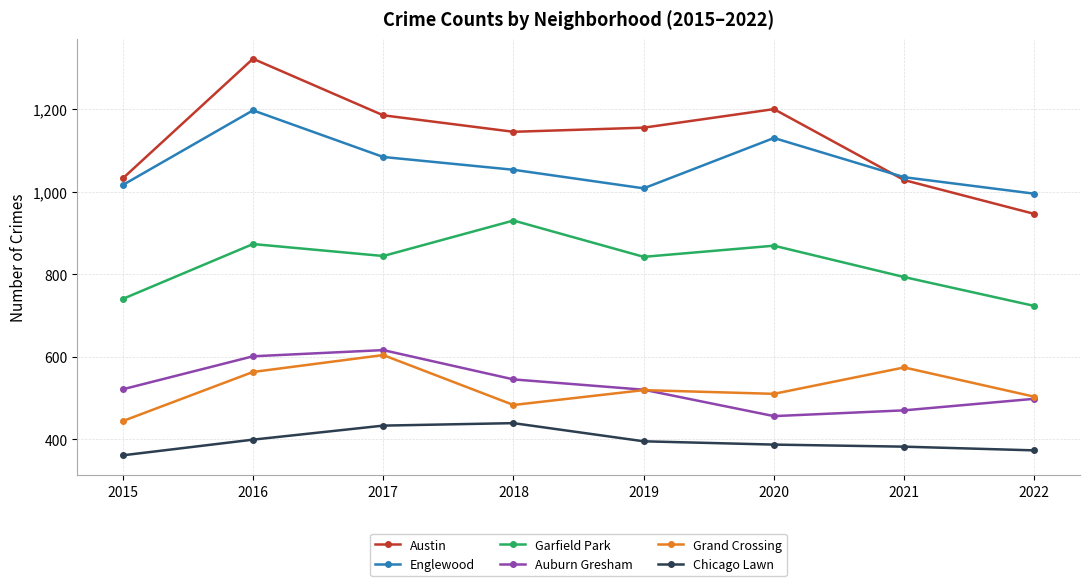

Which category has the highest value across all series?

2016